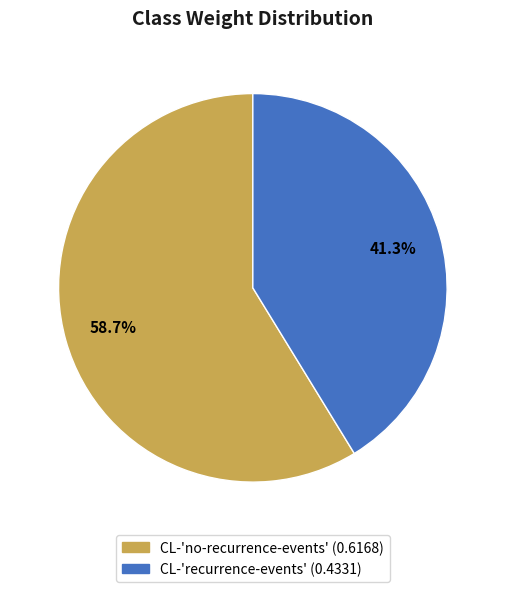

How many slices are in this pie chart?

2